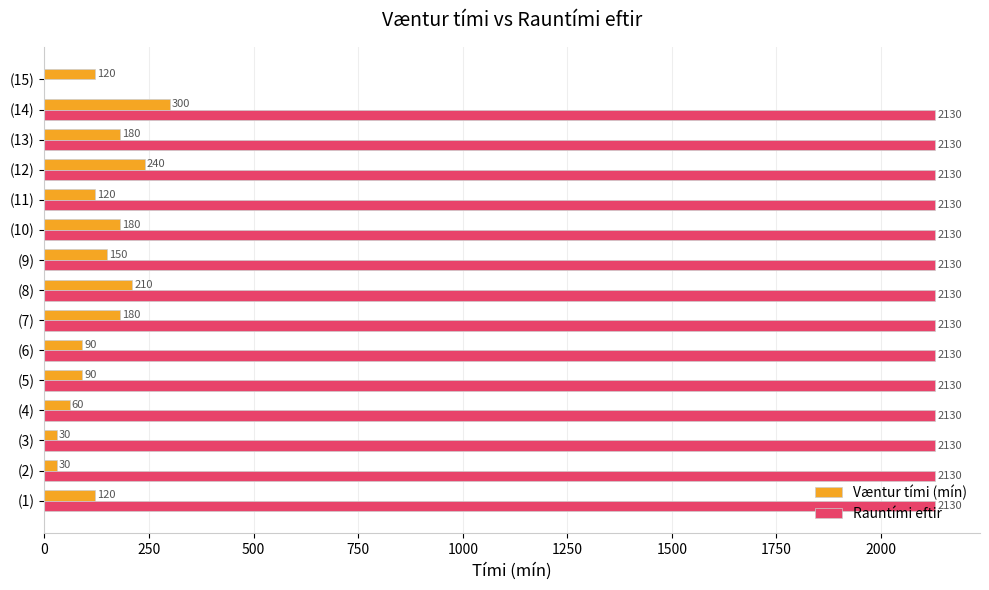

What is the greatest value displayed?

2130